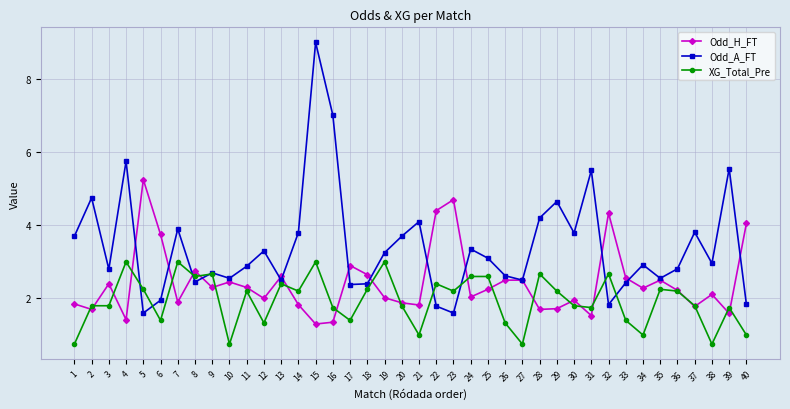

What is the value of the XG_Total_Pre point at the 36th from the left?

2.2